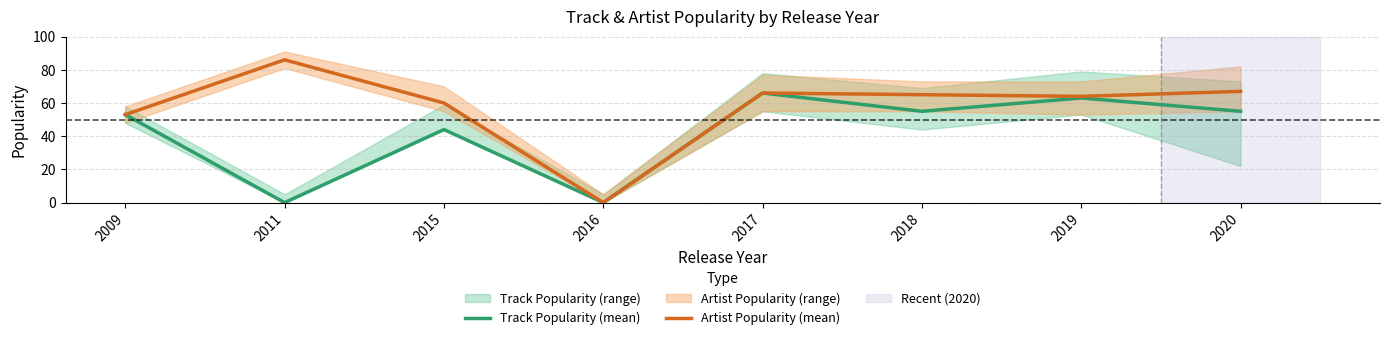

At which category does Track Popularity (mean) reach its first local valley?

2011